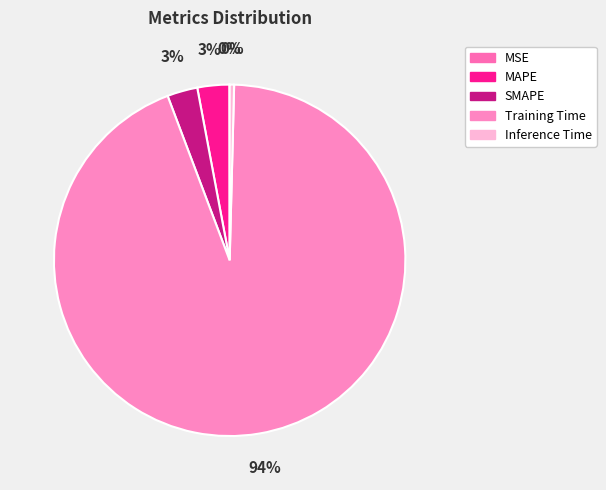

Does Training Time account for over 50% of the chart?

Yes